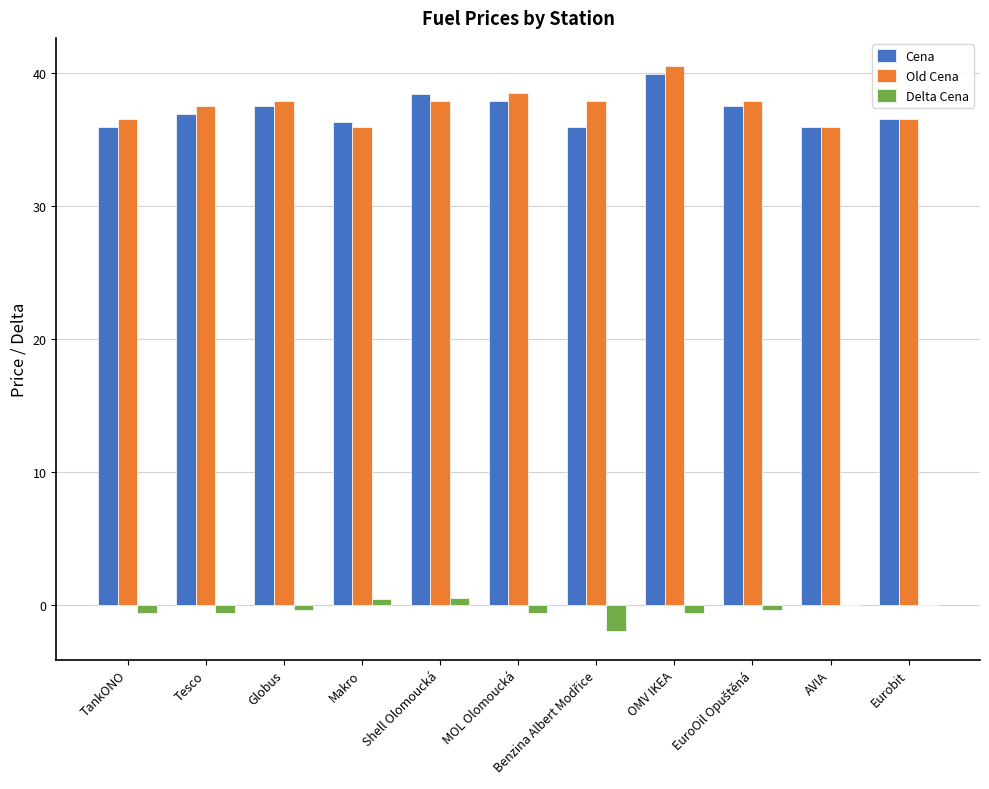

How many categories are shown in the chart?

11